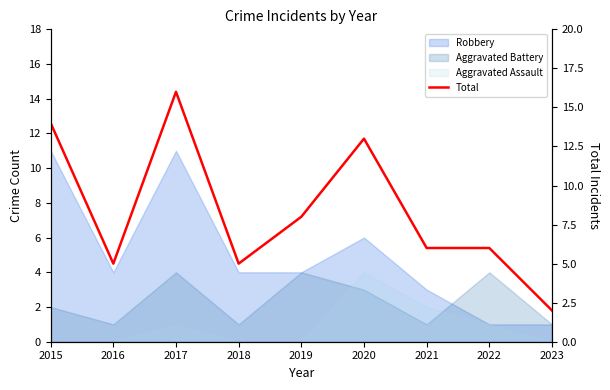

True or false: the data shows 5 at 2018.

True